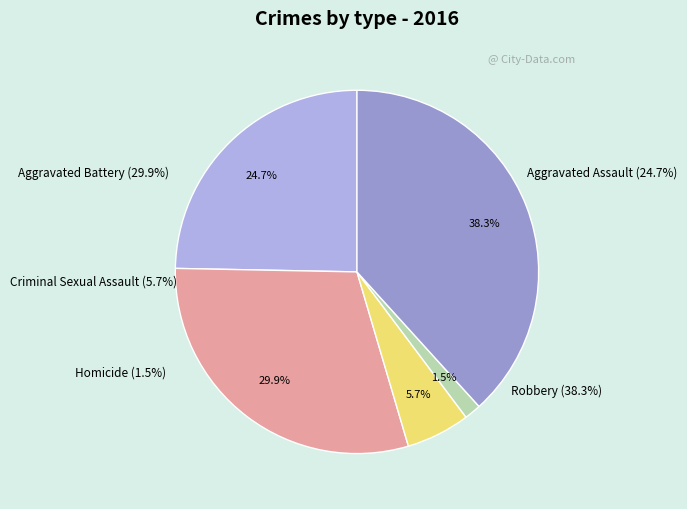

Between Homicide and Aggravated Battery, which is larger?

Aggravated Battery